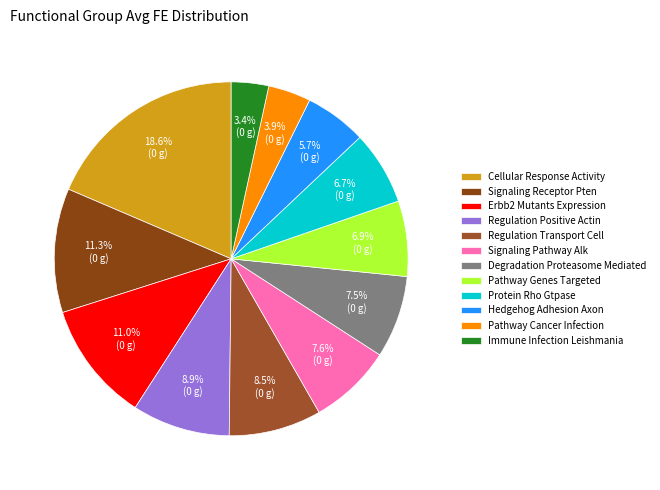

Between Cellular Response Activity and Signaling Pathway Alk, which is larger?

Cellular Response Activity